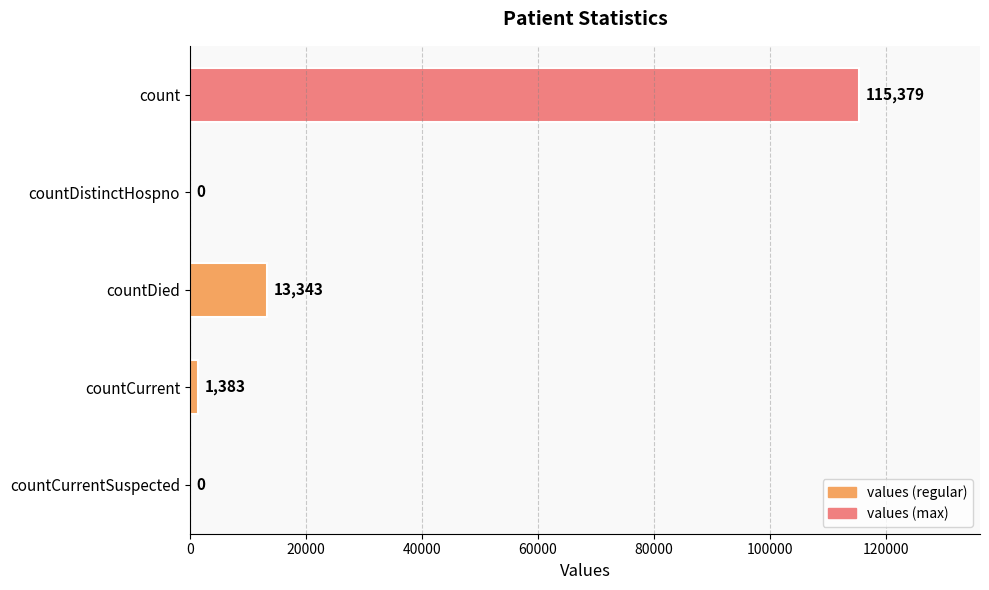

The value at countCurrentSuspected is 70166. True or false?

False